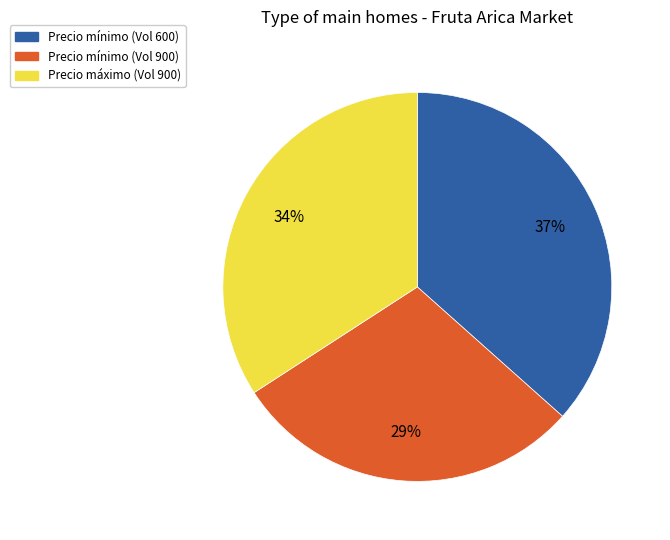

To the nearest percent, what is the combined percentage of Precio mínimo (Vol 600) and Precio mínimo (Vol 900)?

66%